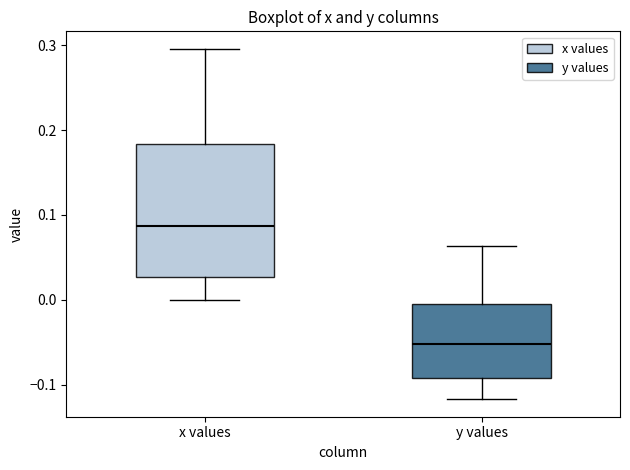

Which box's median line is the lowest?

y values